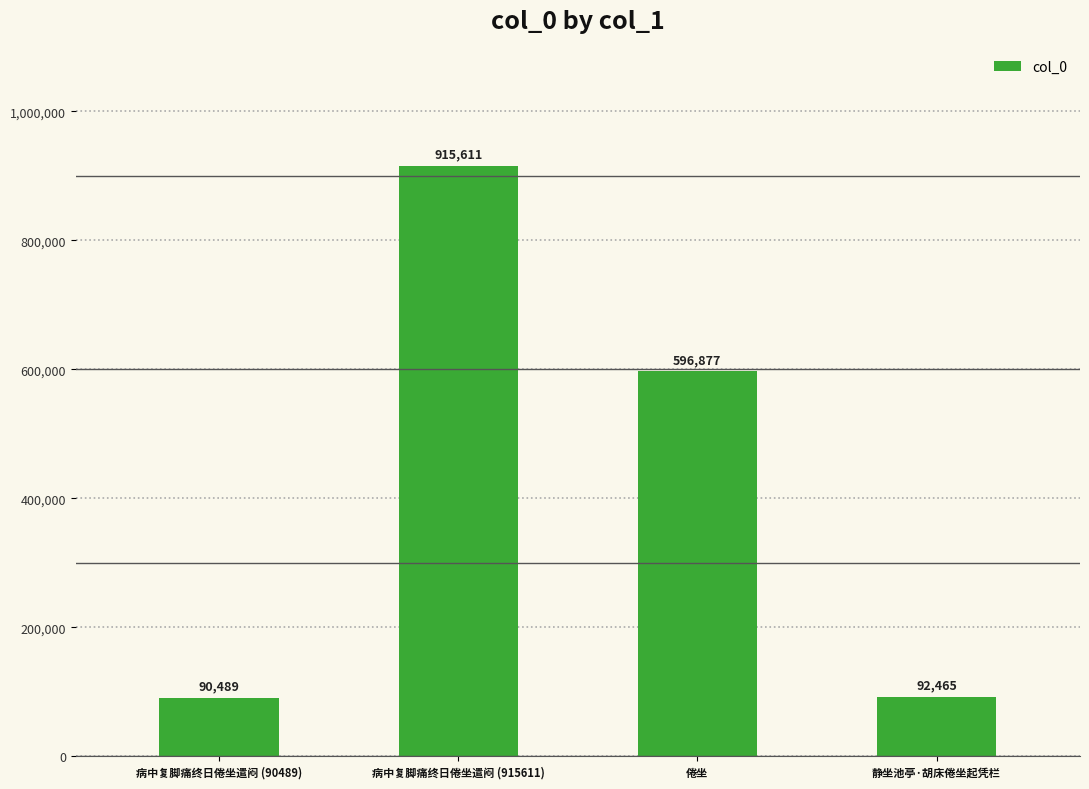

Reading right to left, transcribe all the data shown in this chart.

92465	596877	915611	90489